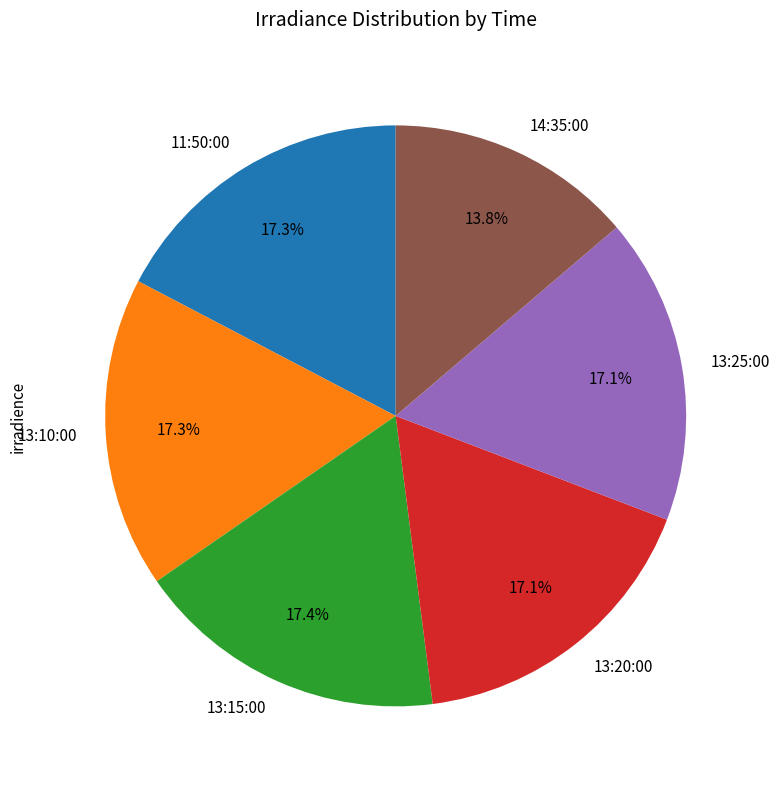

Which slice is the smallest?

14:35:00